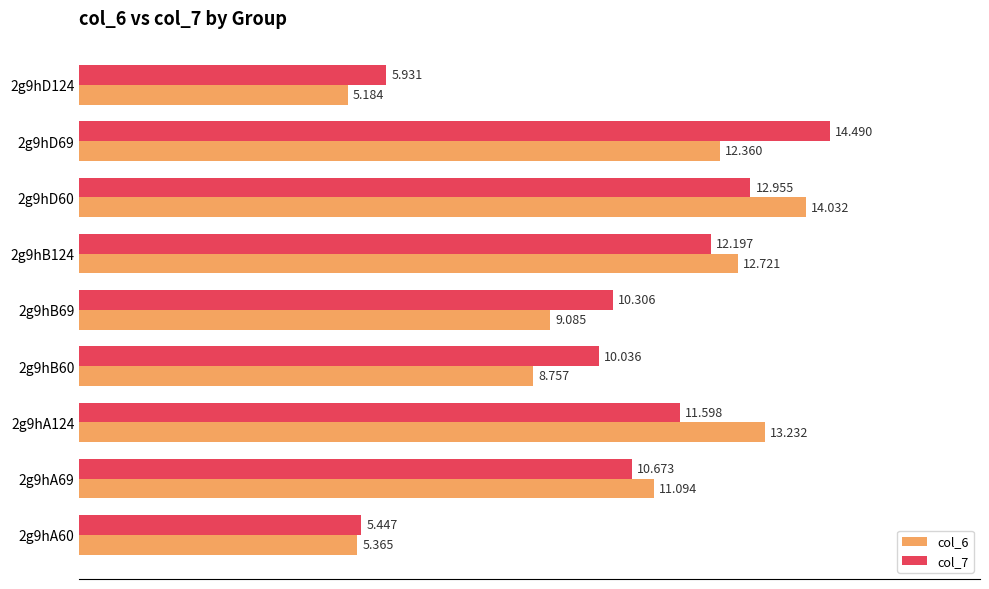

Count the number of data series in this chart.

2